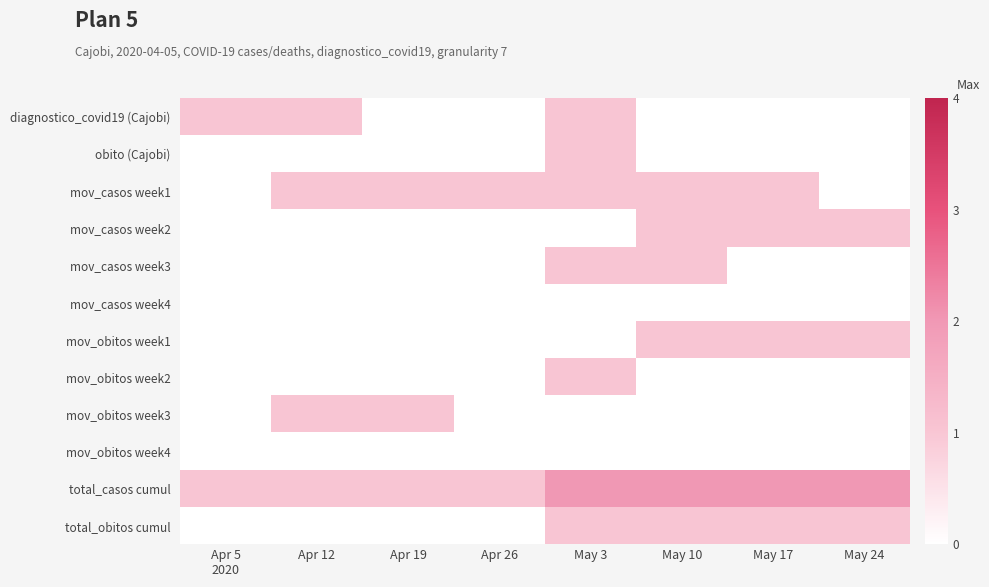

Rank the series by their maximum value, from lowest to highest.

mov_casos week4, mov_obitos week4, diagnostico_covid19 (Cajobi), obito (Cajobi), mov_casos week1, mov_casos week2, mov_casos week3, mov_obitos week1, mov_obitos week2, mov_obitos week3, total_obitos cumul, total_casos cumul